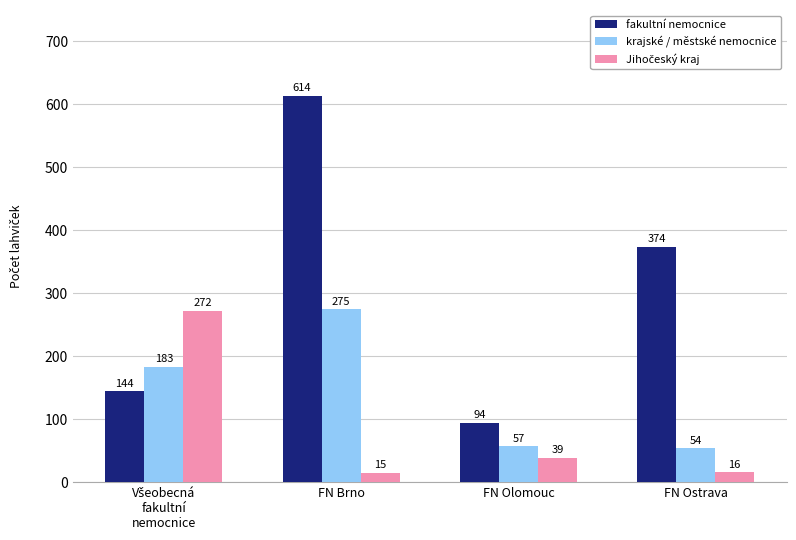

What is the difference between the fakultní nemocnice values at FN Olomouc and FN Brno?

520